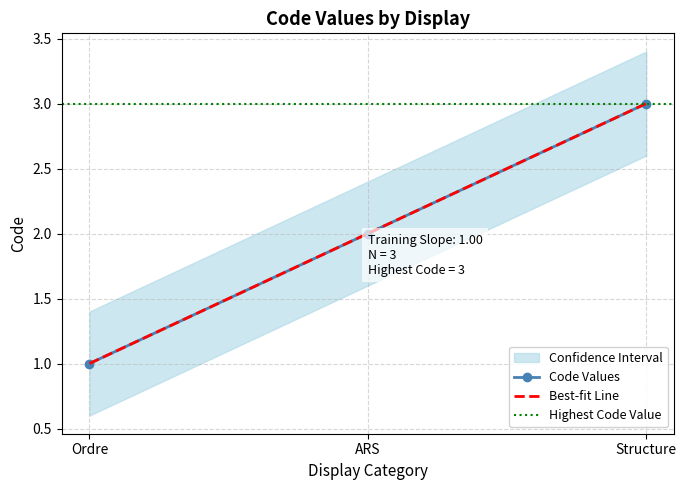

What is the change in value from Ordre to ARS?

+1